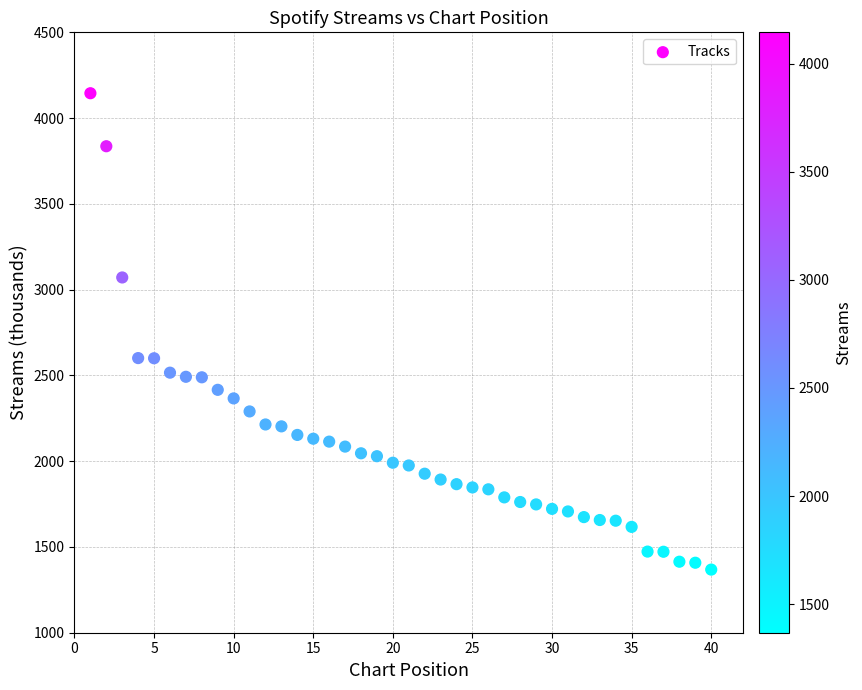

What is the range of Y values (max minus min)?

2777